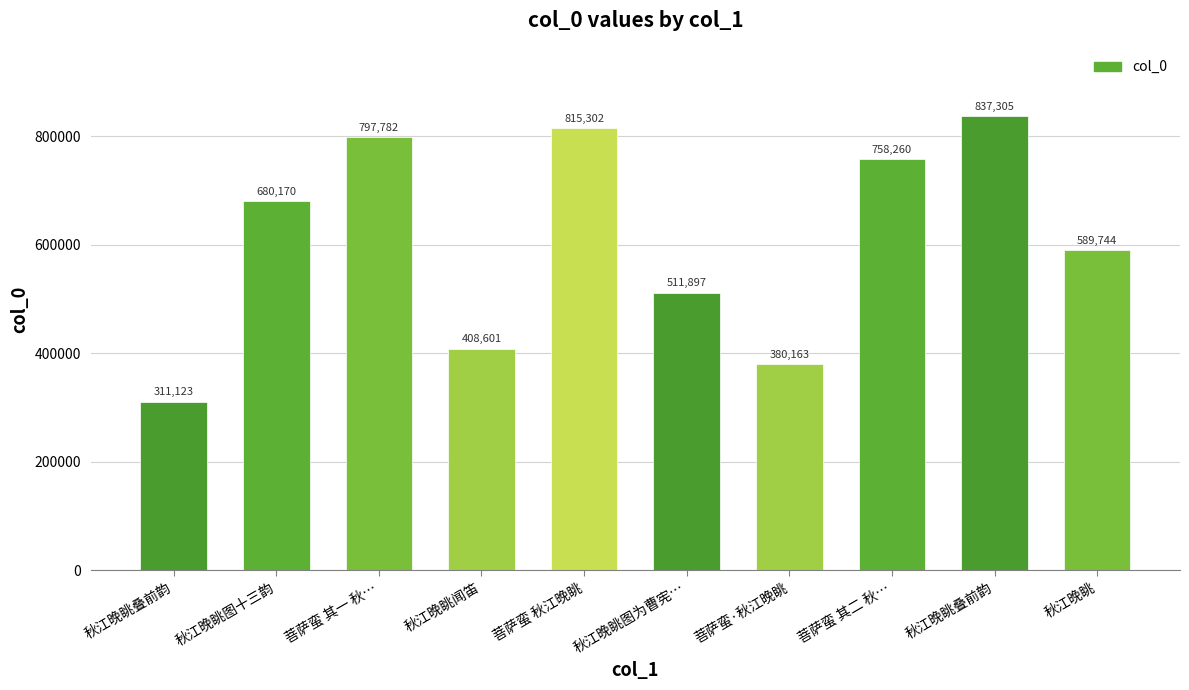

List the labels in order of value, largest first.

秋江晚眺叠前韵, 菩萨蛮 秋江晚眺, 菩萨蛮 其一 秋…, 菩萨蛮 其二 秋…, 秋江晚眺图十三韵, 秋江晚眺, 秋江晚眺图为曹宪…, 秋江晚眺闻笛, 菩萨蛮·秋江晚眺, 秋江晚眺叠前韵